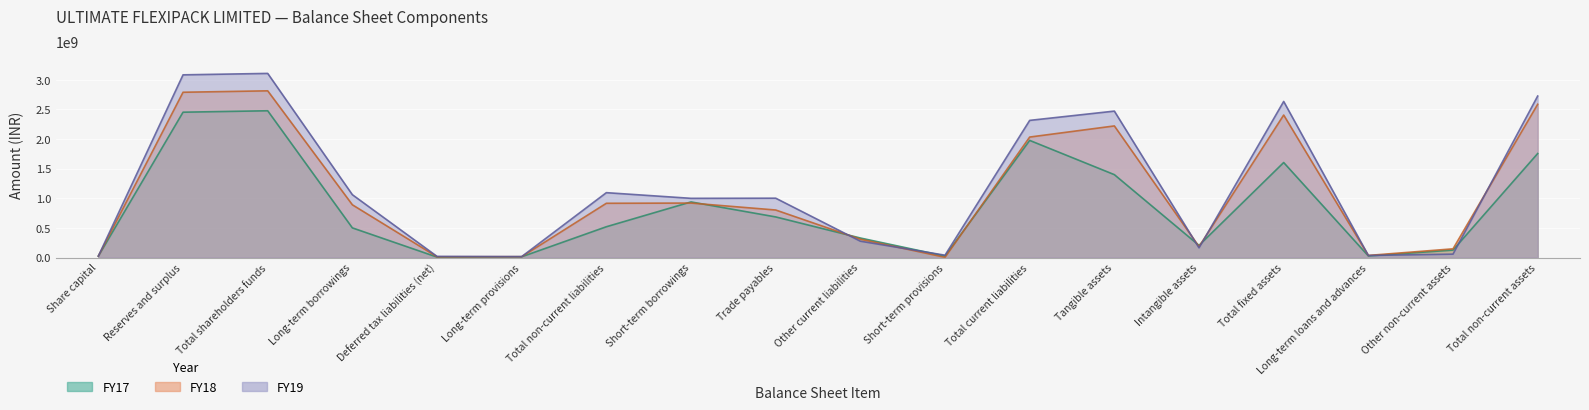

Reading left to right, extract all data points from this chart.

FY19: Share capital=24126000	Reserves and surplus=3083353000	Total shareholders funds=3107479000	Long-term borrowings=1060079000	Deferred tax liabilities (net)=18958000	Long-term provisions=15553000	Total non-current liabilities=1094590000	Short-term borrowings=998880000	Trade payables=1001372000	Other current liabilities=275144000	Short-term provisions=39259000	Total current liabilities=2314655000	Tangible assets=2471258000	Intangible assets=162813000	Total fixed assets=2634071000	Long-term loans and advances=34391000	Other non-current assets=56868000	Total non-current assets=2725330000
FY18: Share capital=24126000	Reserves and surplus=2789444000	Total shareholders funds=2813570000	Long-term borrowings=889817000	Deferred tax liabilities (net)=12002000	Long-term provisions=13670000	Total non-current liabilities=915489000	Short-term borrowings=918984000	Trade payables=801787000	Other current liabilities=309195000	Short-term provisions=3213000	Total current liabilities=2033179000	Tangible assets=2221070000	Intangible assets=183699000	Total fixed assets=2404769000	Long-term loans and advances=35192000	Other non-current assets=146438000	Total non-current assets=2586399000
FY17: Share capital=24126000	Reserves and surplus=2452802000	Total shareholders funds=2476928000	Long-term borrowings=500067000	Deferred tax liabilities (net)=7013000	Long-term provisions=12255000	Total non-current liabilities=519335000	Short-term borrowings=938233000	Trade payables=685069000	Other current liabilities=329082000	Short-term provisions=24217000	Total current liabilities=1976601000	Tangible assets=1398730000	Intangible assets=204585000	Total fixed assets=1603315000	Long-term loans and advances=26185000	Other non-current assets=125512000	Total non-current assets=1755012000